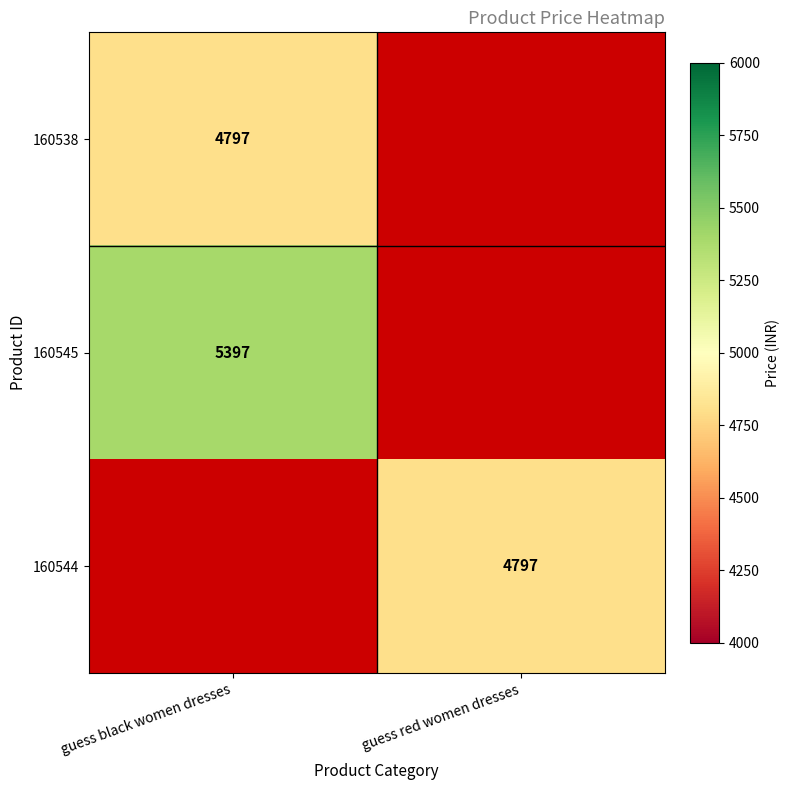

Is the value of 160545 at guess black women dresses greater than the value of 160544 at guess red women dresses?

Yes